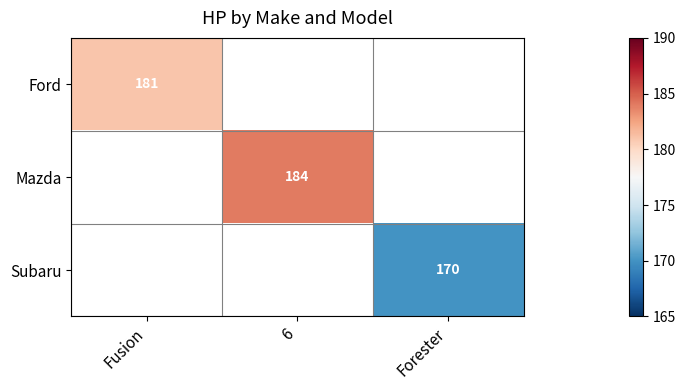

At which category does the chart reach its peak across all series?

6